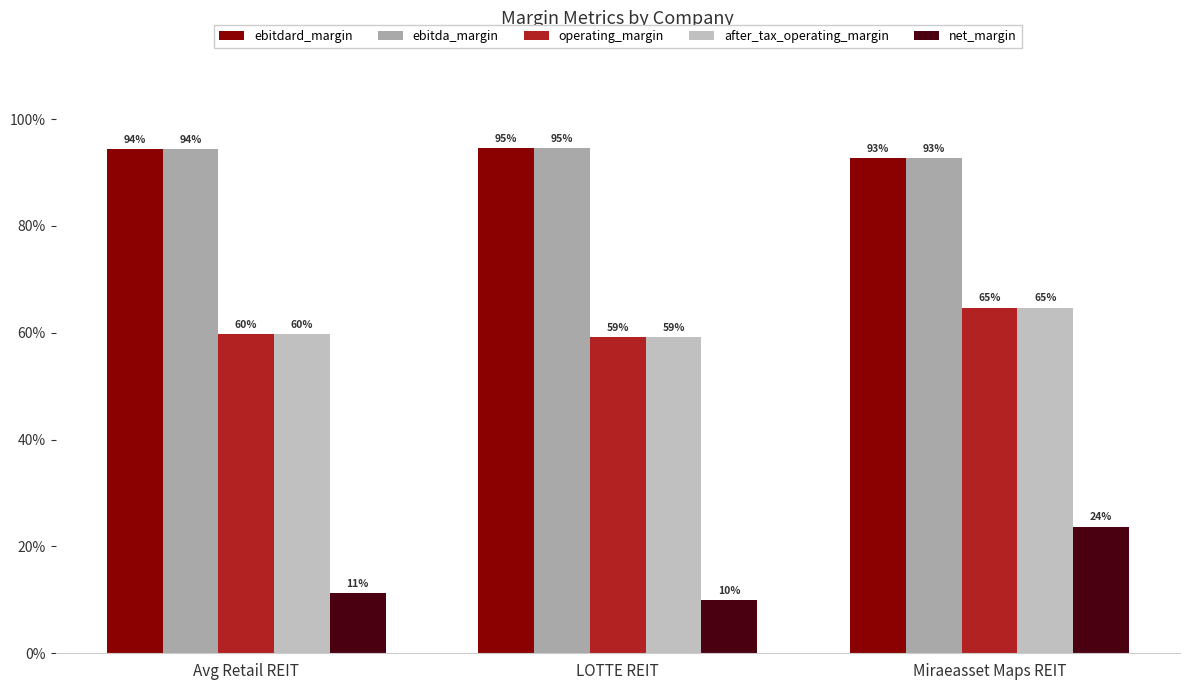

What is the spread (max minus min) of values at Avg Retail REIT?

0.8